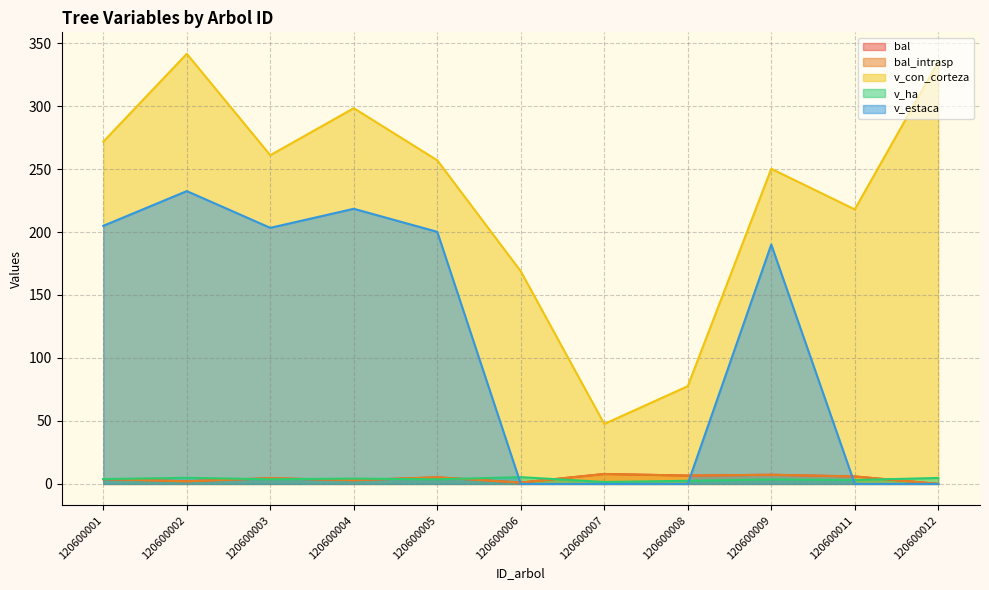

Is the value of bal at 120600007 greater than the value of v_estaca at 120600002?

No